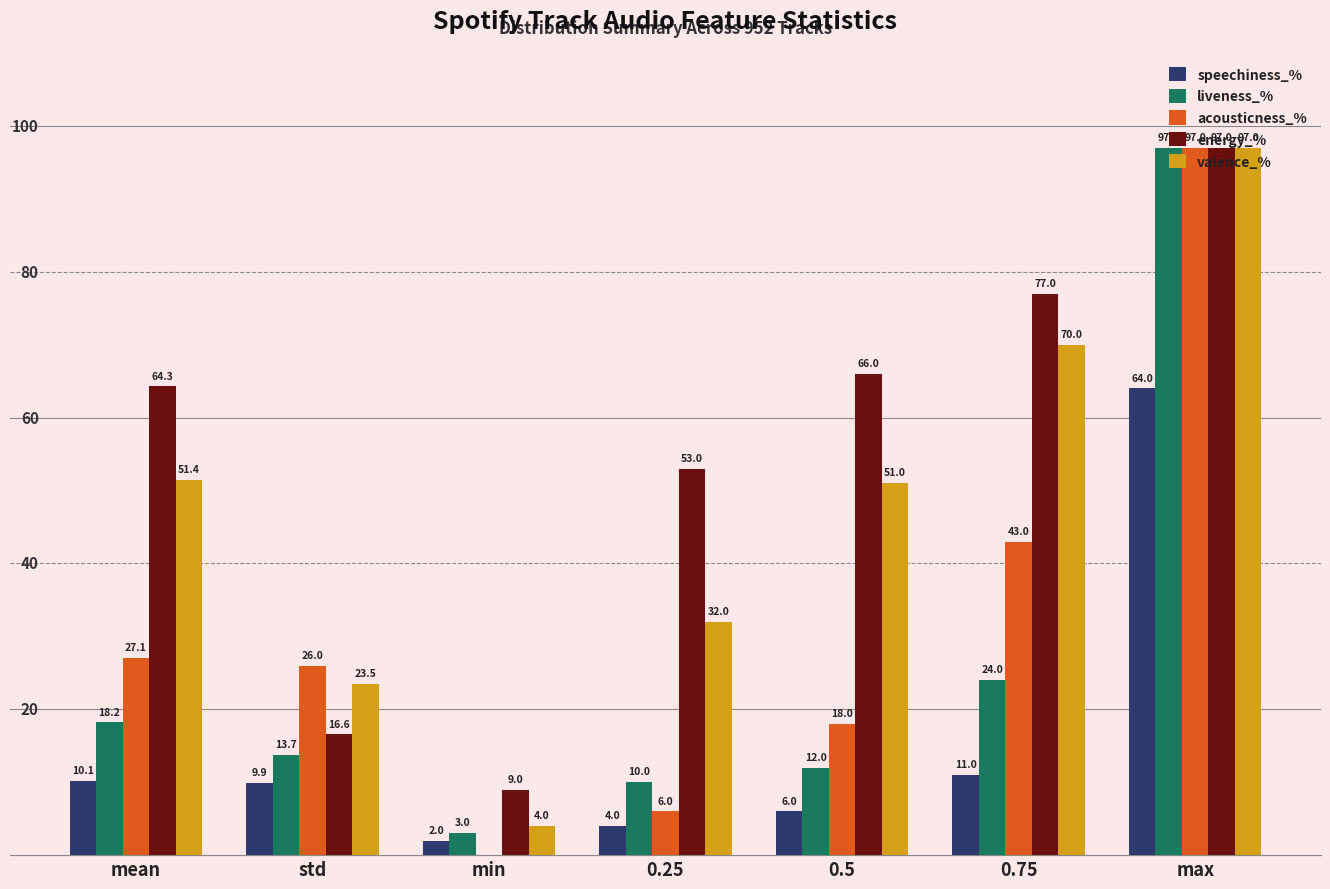

What is the greatest value displayed?

97.0